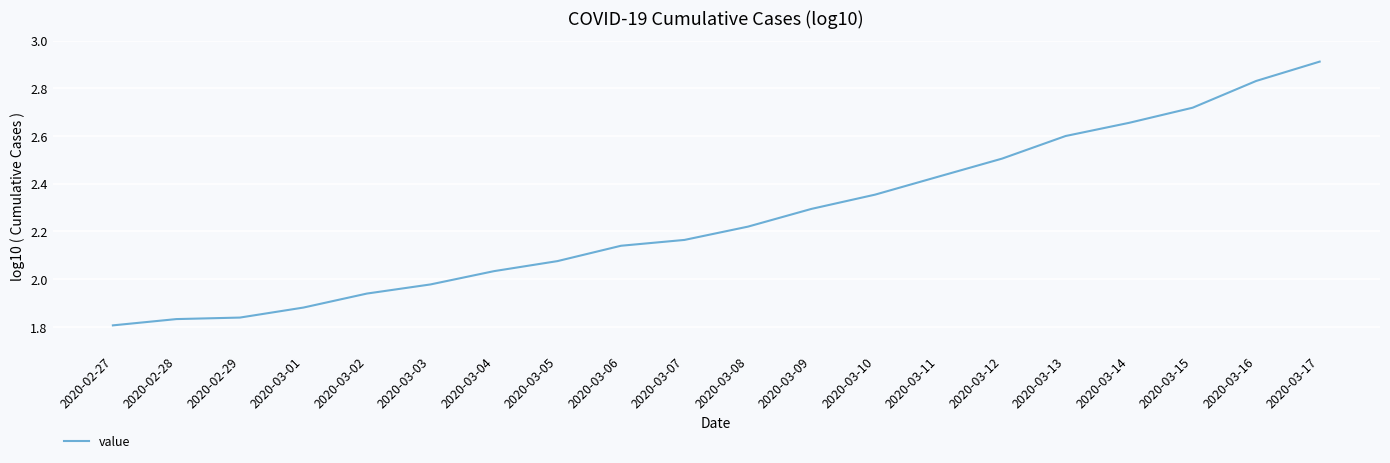

What position from the right is 2020-03-11?

7